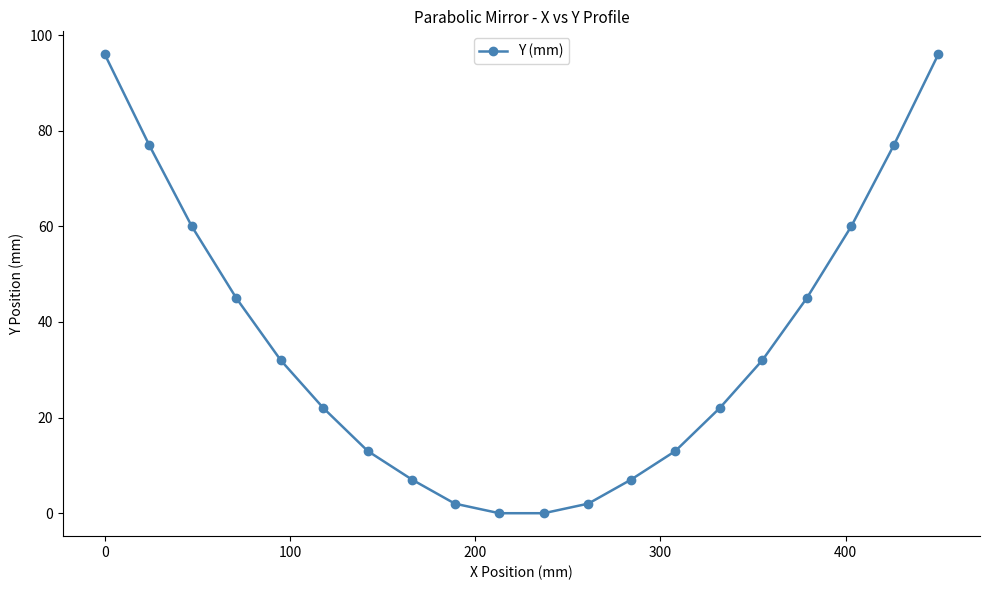

What is the difference between the maximum and second lowest values?

96